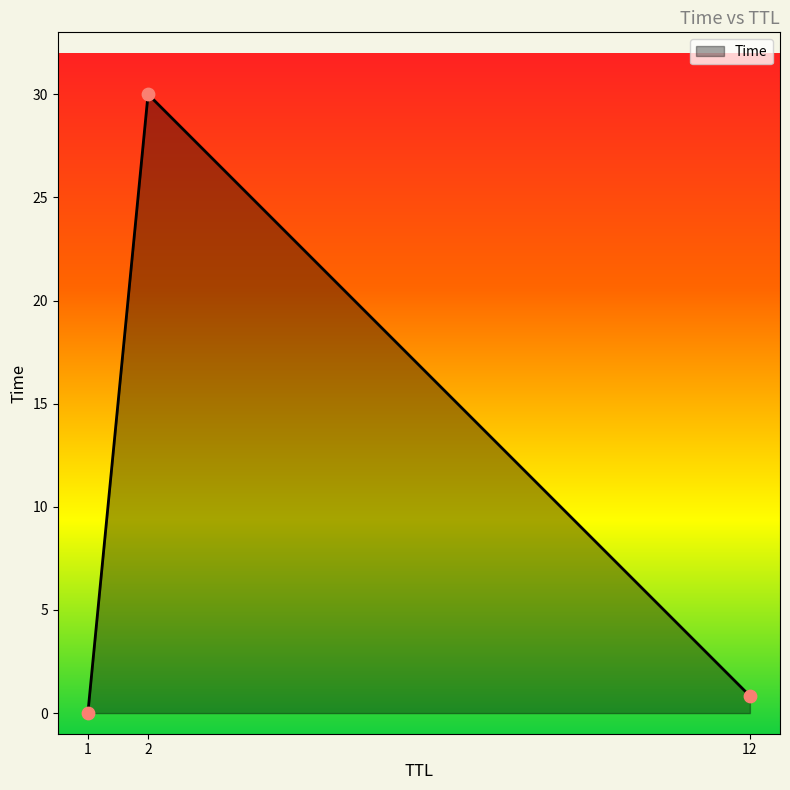

What is the maximum value shown in the chart?

30.0